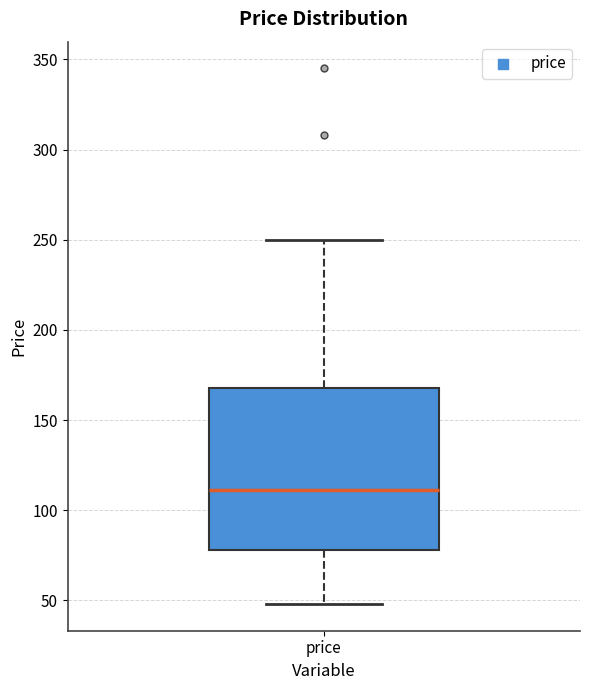

Where does the lower whisker of the box for price end on the y-axis? The values are not printed on the chart, so give them approximately, as read against the axis.

50